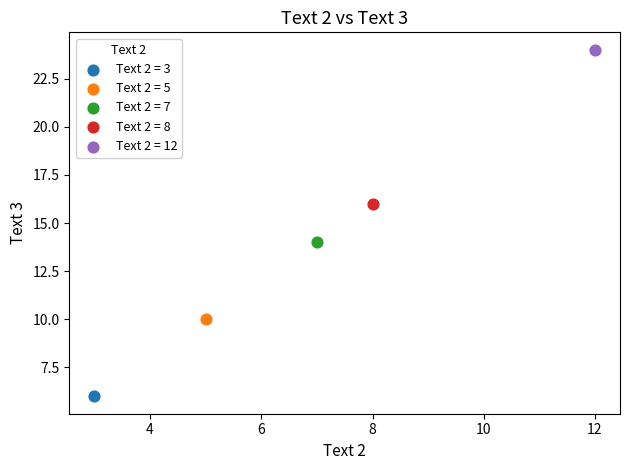

Which series contains the highest Y value?

Text 2 = 12